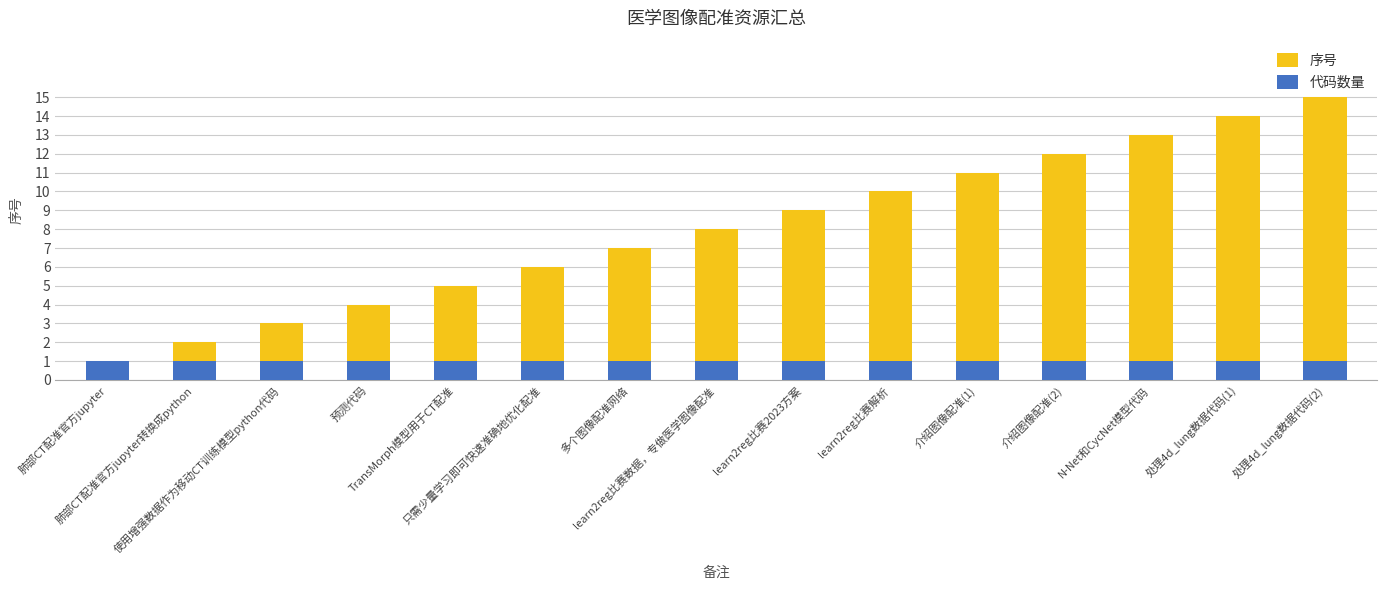

Which series has the largest total across all categories?

序号